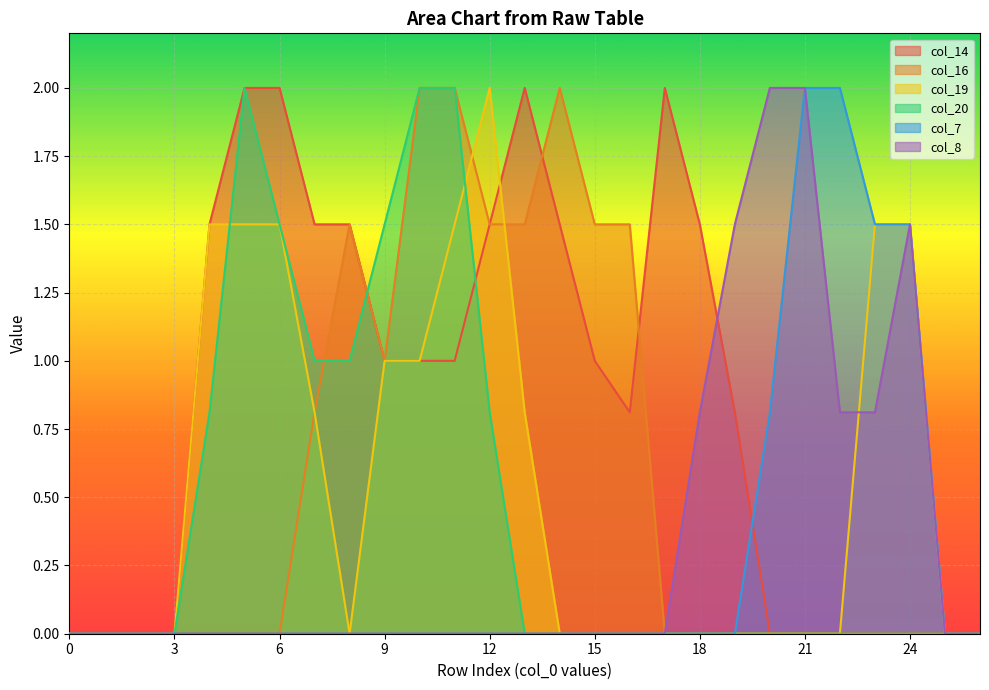

True or false: col_7 and col_19 cross at least once.

False